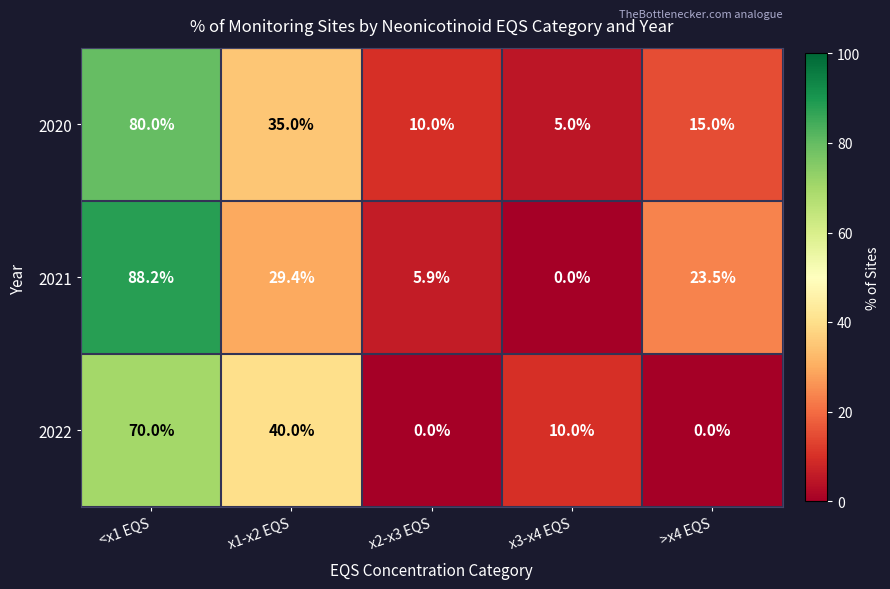

At which category is the sum across all series the highest?

<x1 EQS